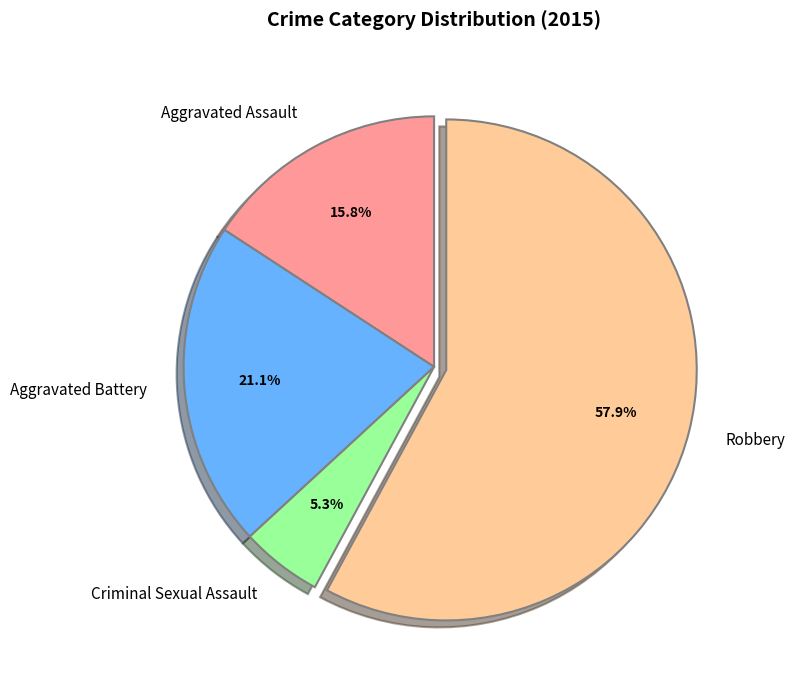

The Aggravated Assault slice represents 28% of the pie. True or false?

False